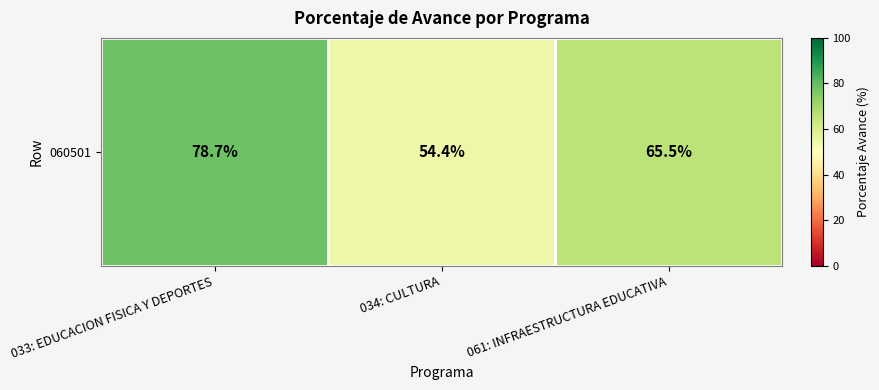

List the labels in order of value, largest first.

033: EDUCACION FISICA Y DEPORTES, 061: INFRAESTRUCTURA EDUCATIVA, 034: CULTURA